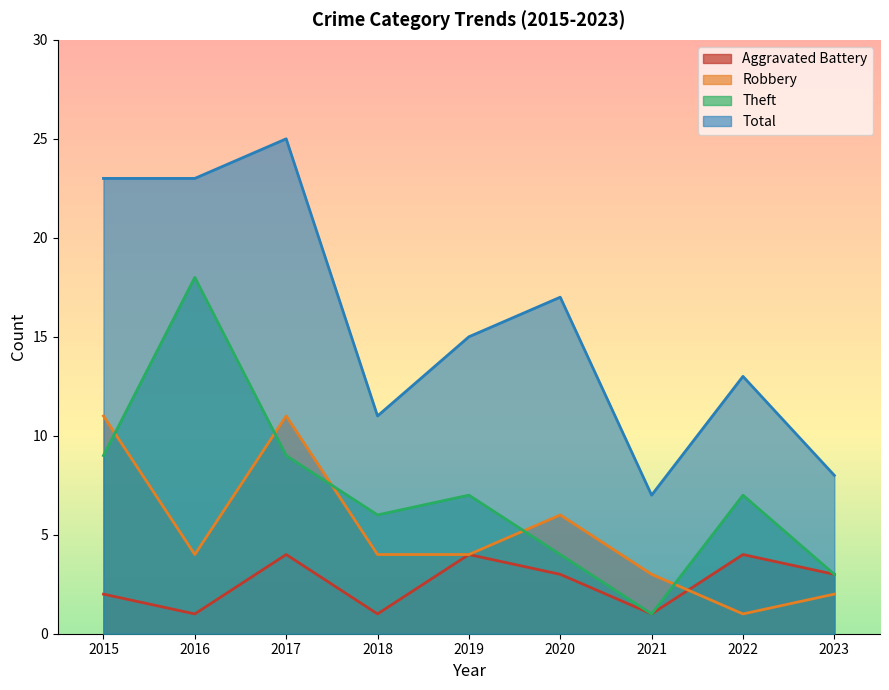

At which label does Theft first exceed 7?

2015